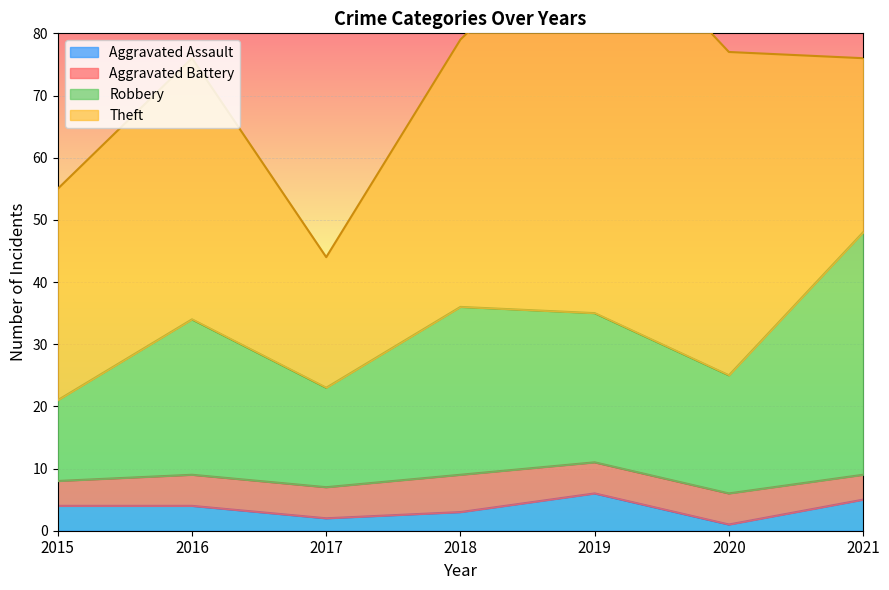

True or false: Aggravated Assault has a value of 2 at 2021.

False